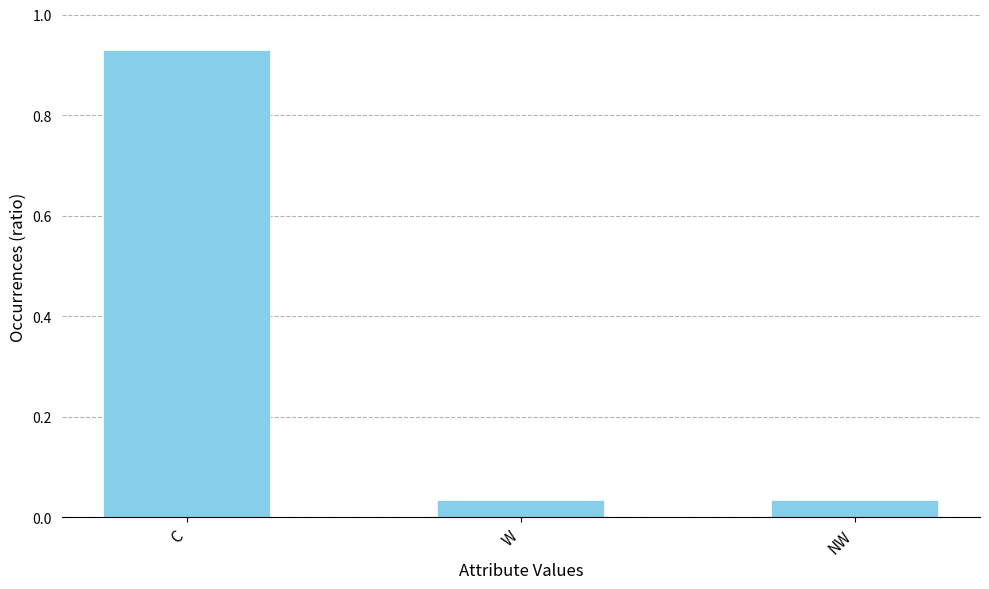

What is the average value?

0.3